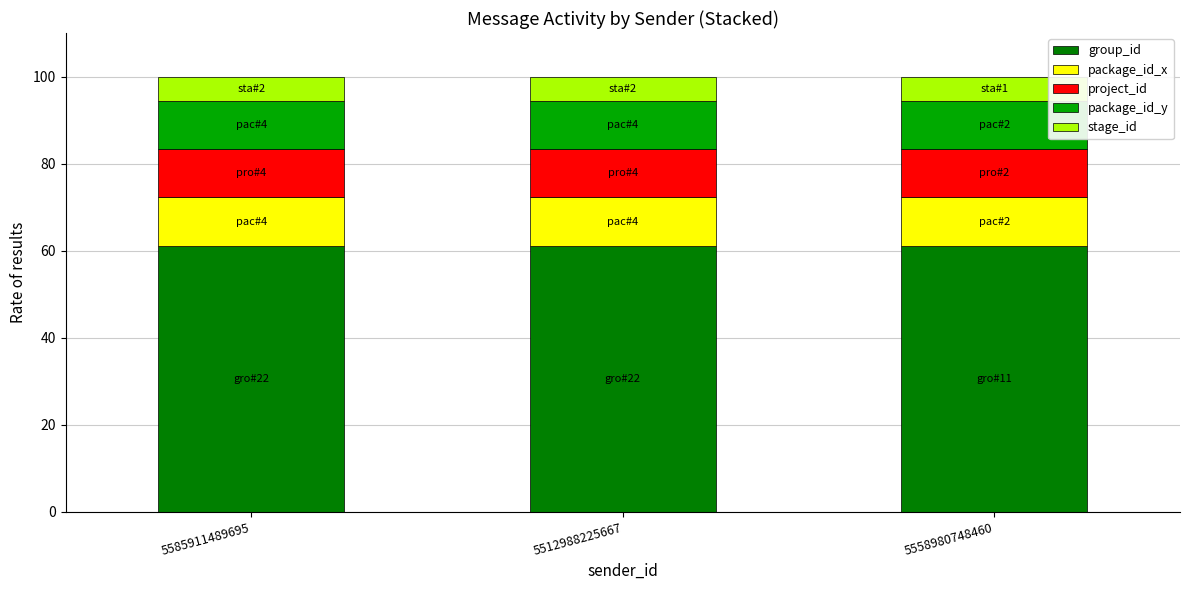

What is the total value across all series at 5512988225667?

100.0